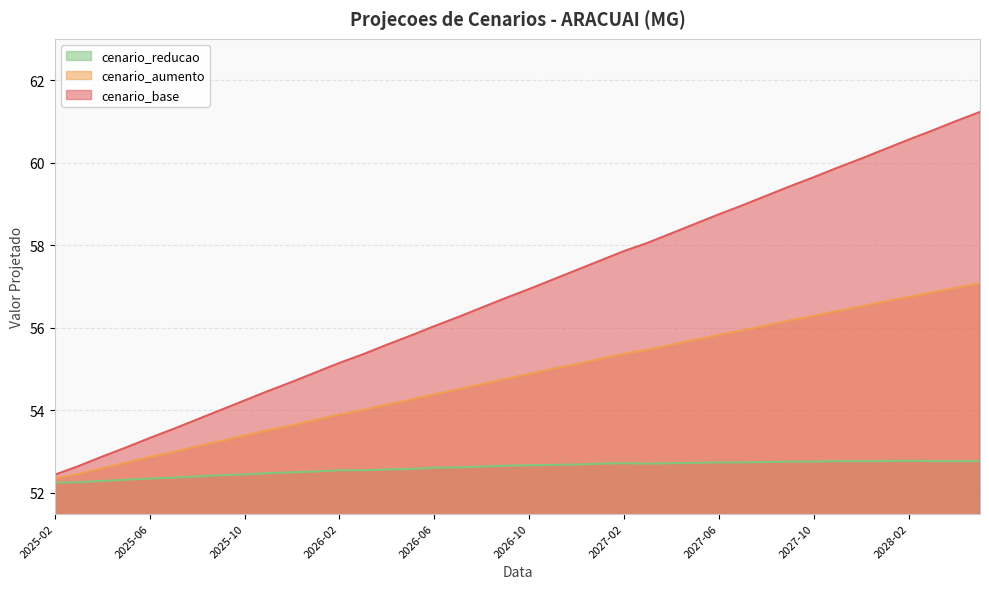

True or false: cenario_aumento has more than 1 points higher than both neighbors.

False